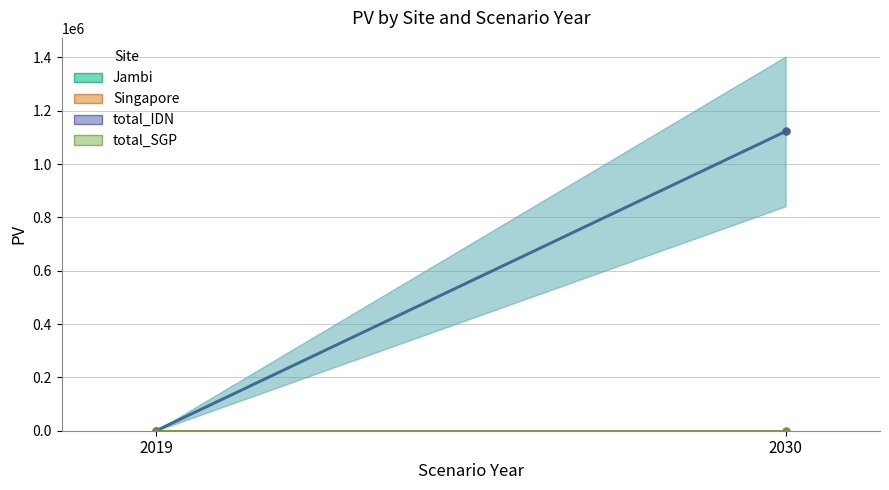

Which category has the highest value in the Jambi series?

2030